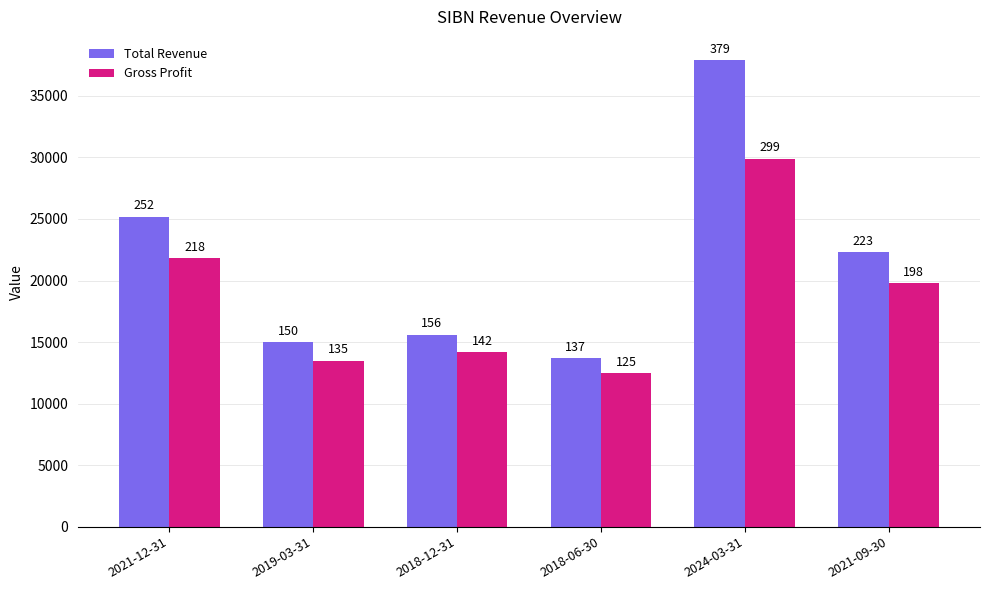

How many bars are there in each group?

2